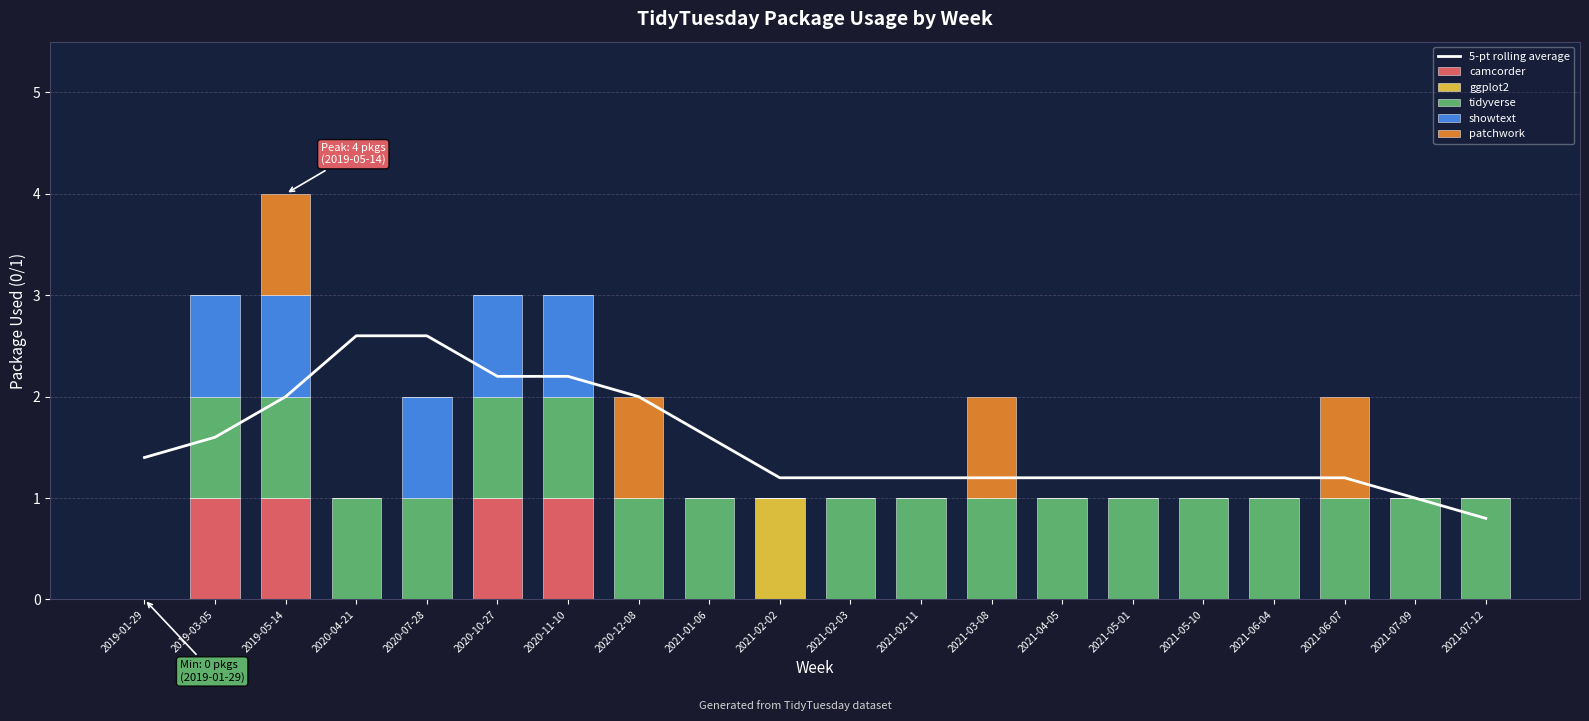

Which series changed the most between 2019-05-14 and 2020-07-28?

camcorder